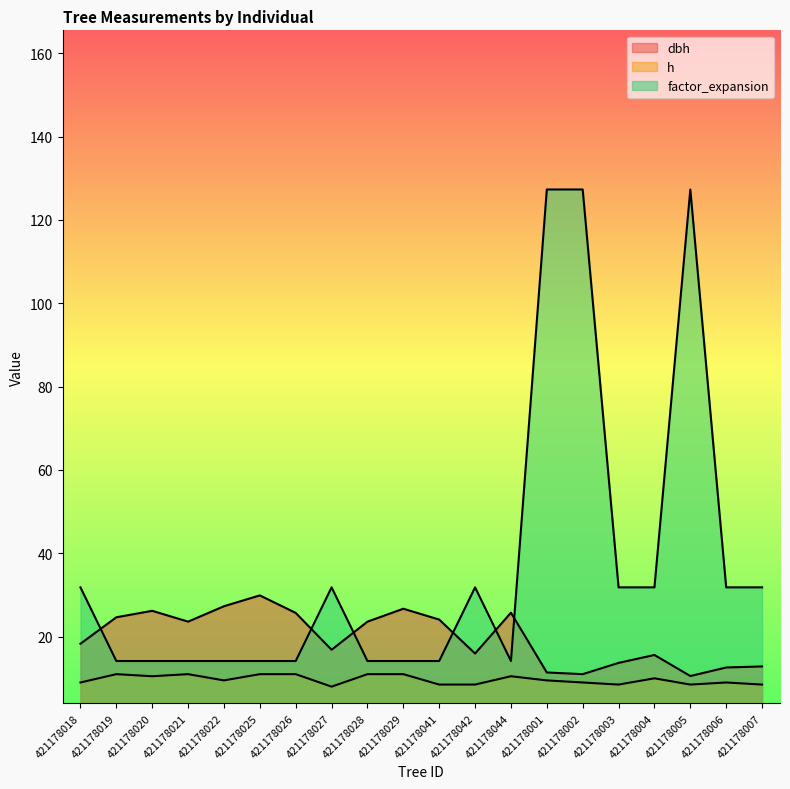

What is the value of the h point at the 11th from the left?

8.5